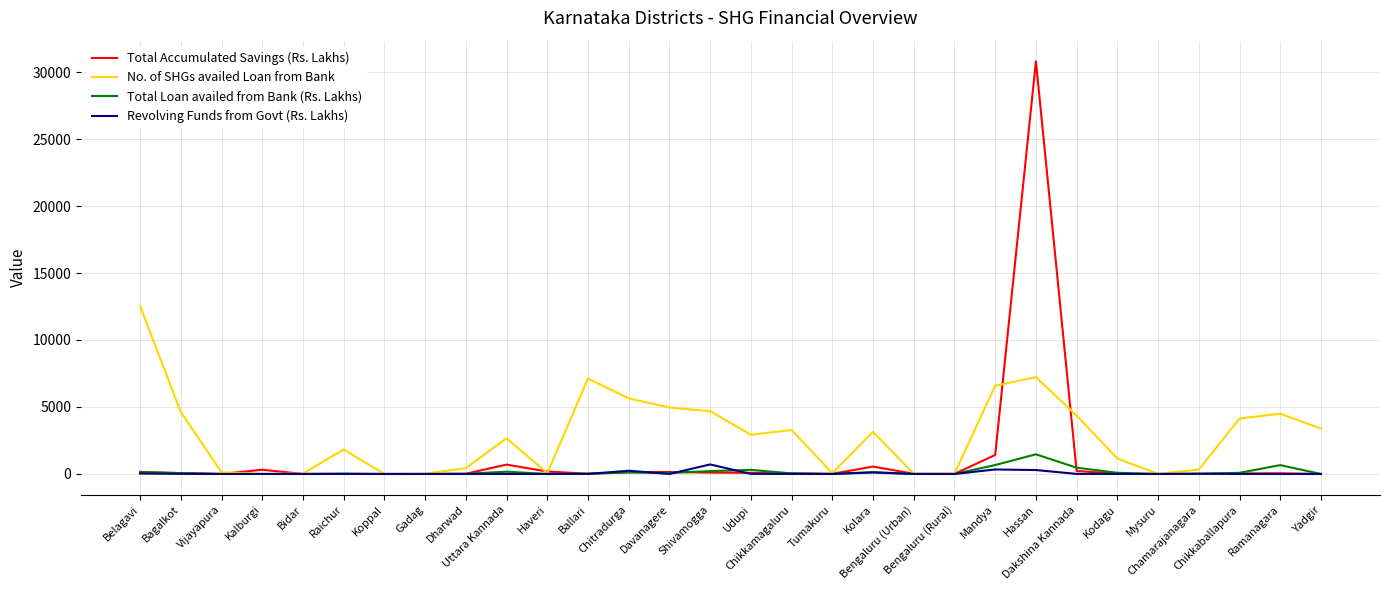

Is this an area chart (filled region under the line)?

No